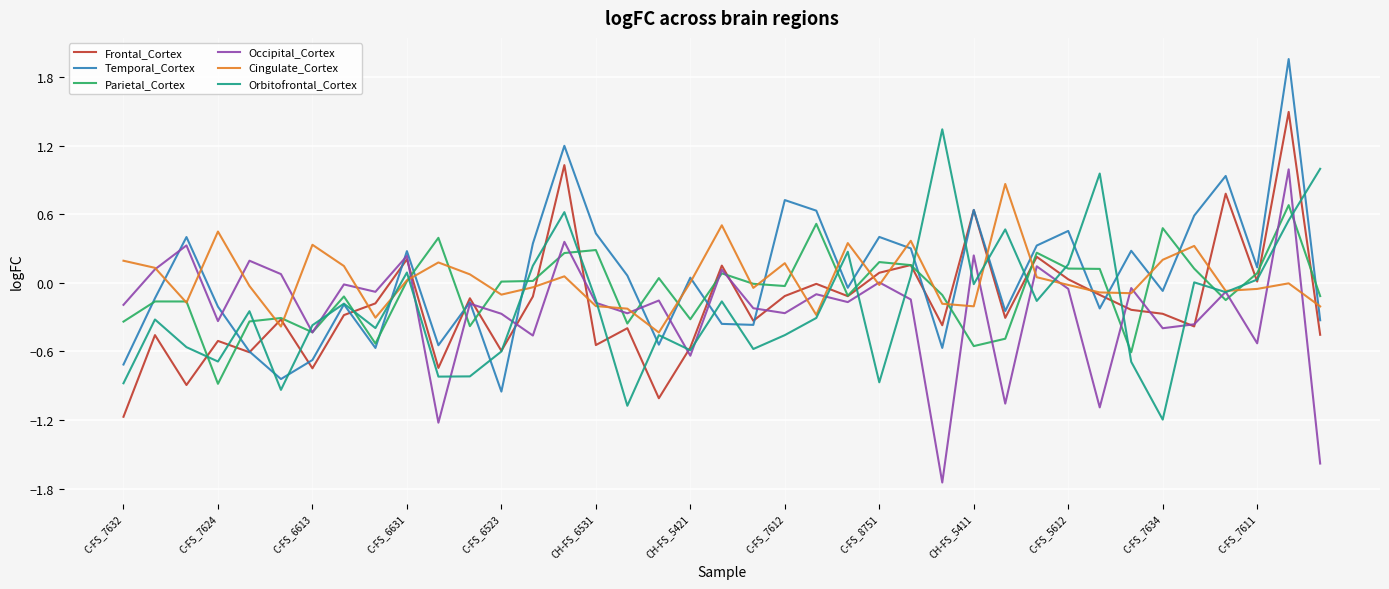

What is the highest value of the Cingulate_Cortex series?

0.9